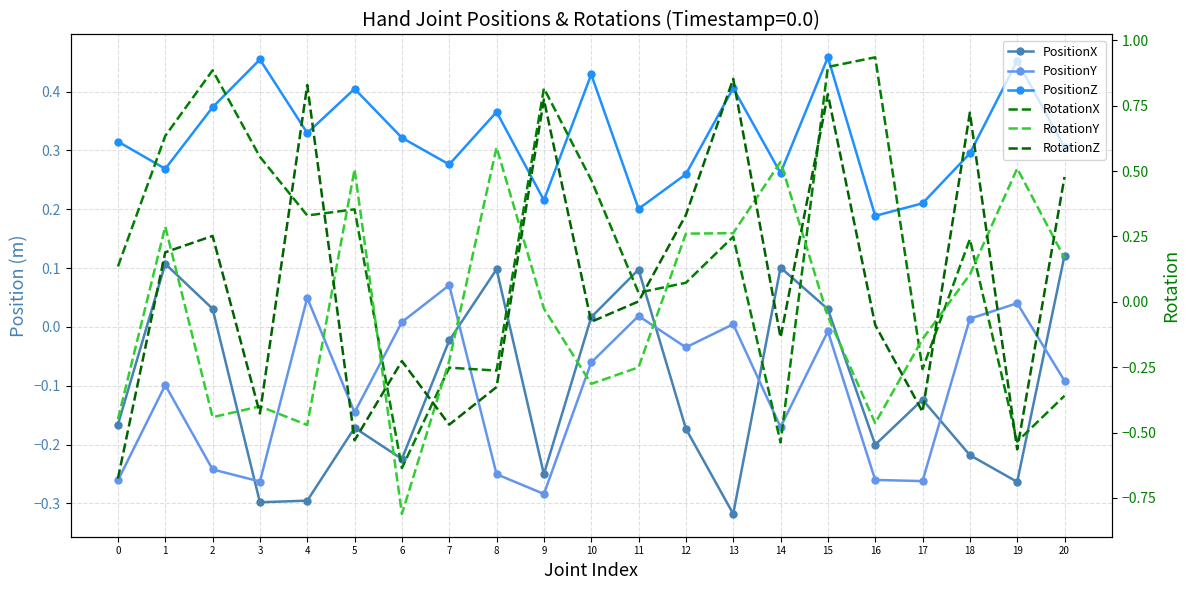

How many values in RotationZ are above zero?

10